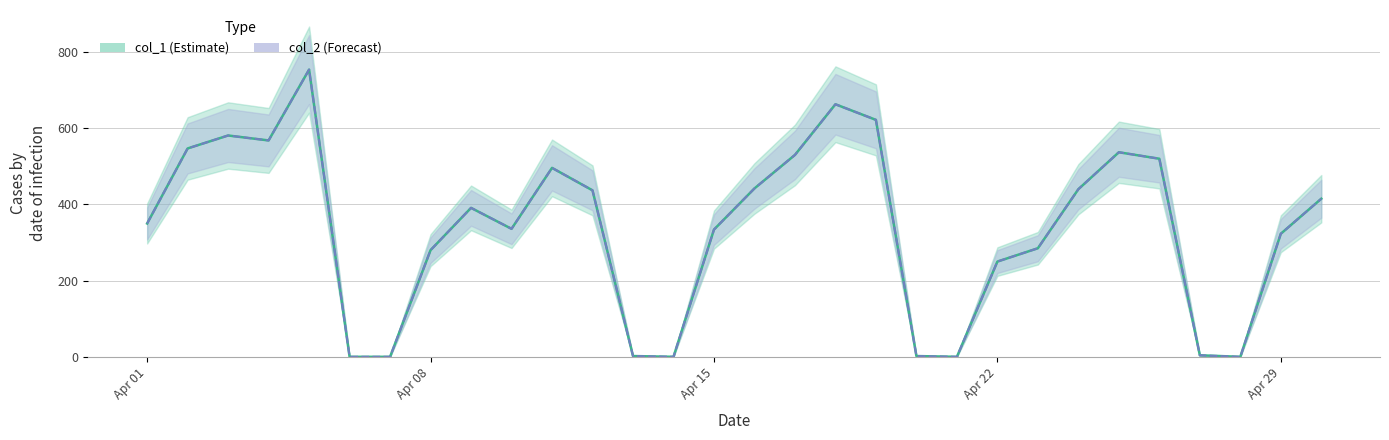

What is the sum of the col_1 values at 20/04/2013 and 13/04/2013?

4